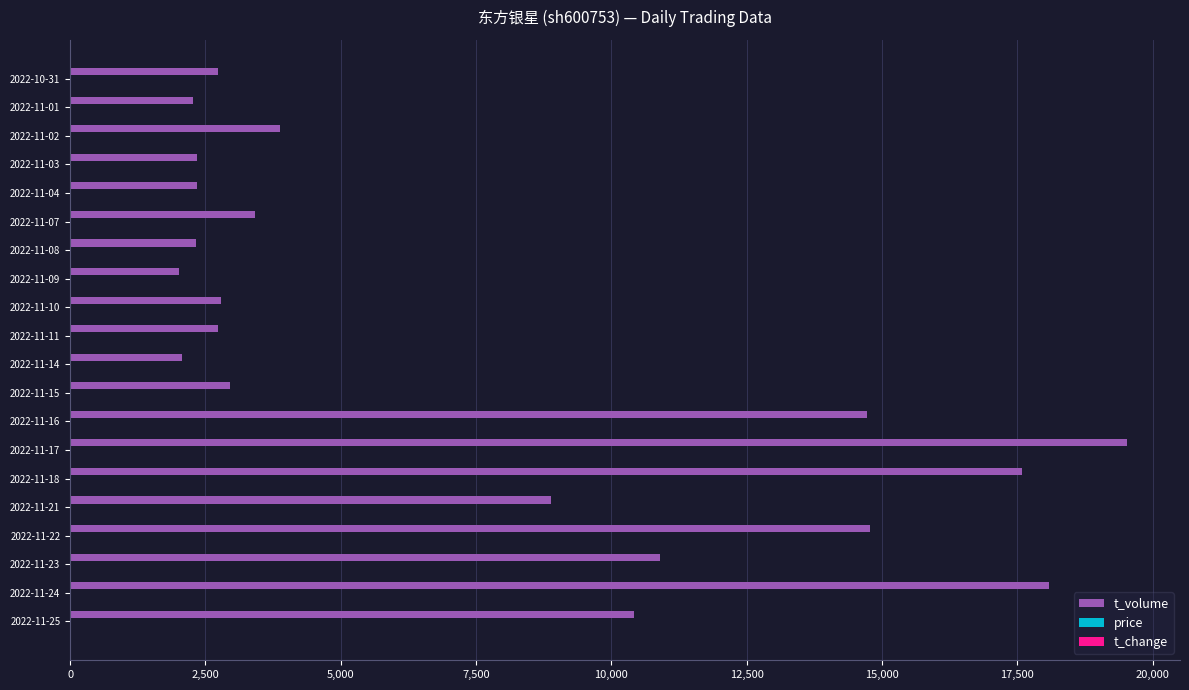

At which label does t_volume reach its peak?

2022-11-17